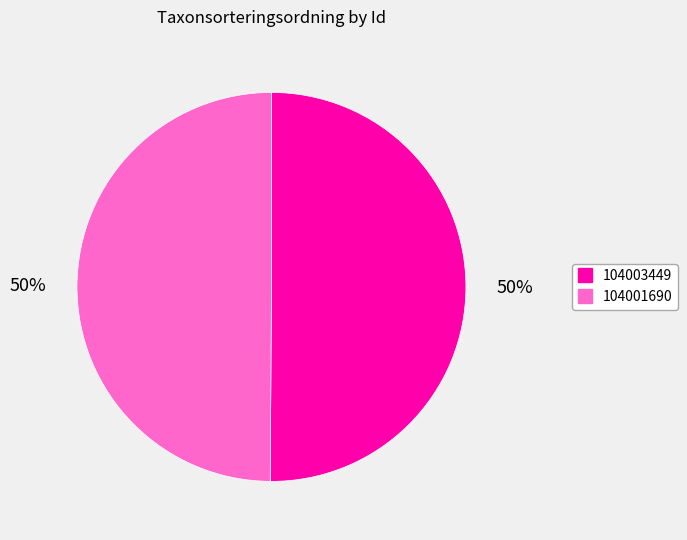

To the nearest percent, what percentage of the pie is 104001690?

50%